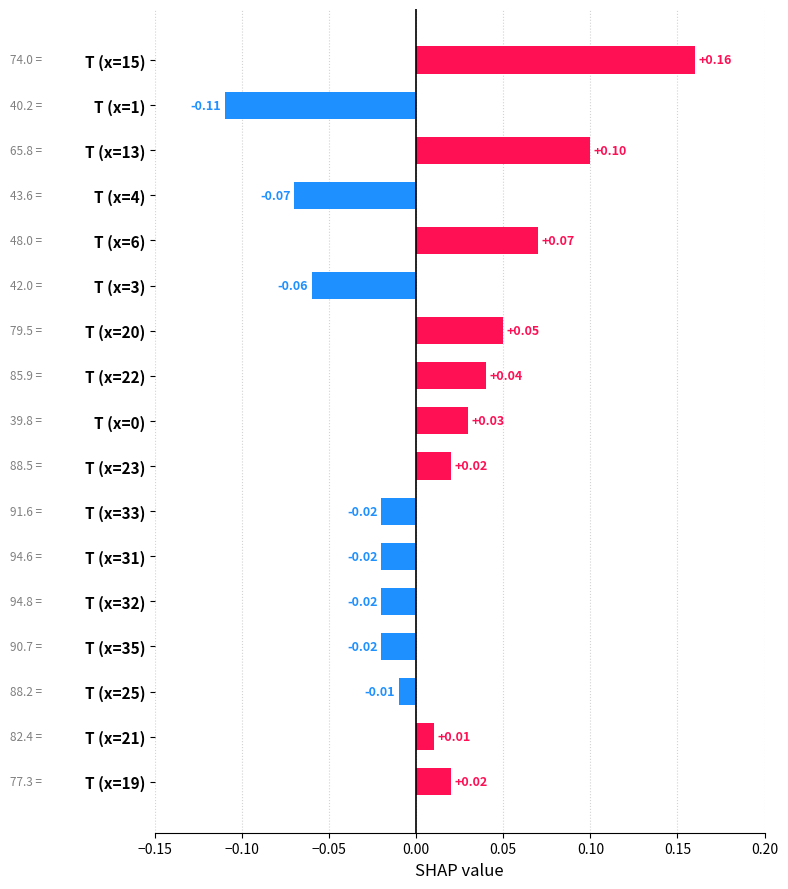

Which has a higher value, T (x=33) or T (x=1)?

T (x=33)